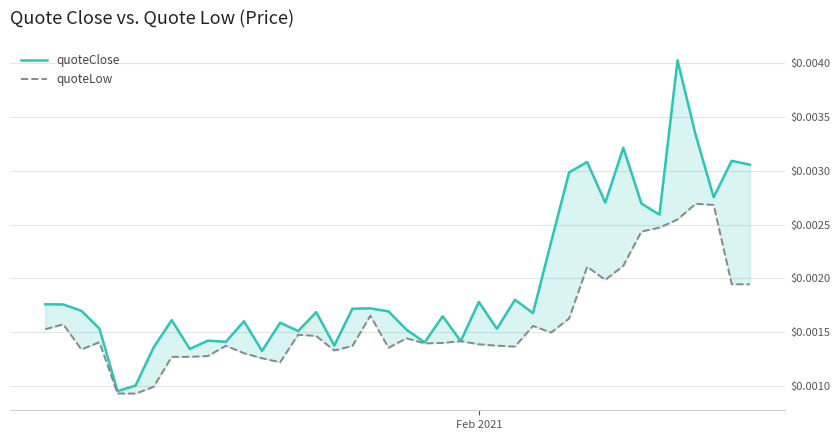

True or false: quoteClose and quoteLow cross at least once.

False